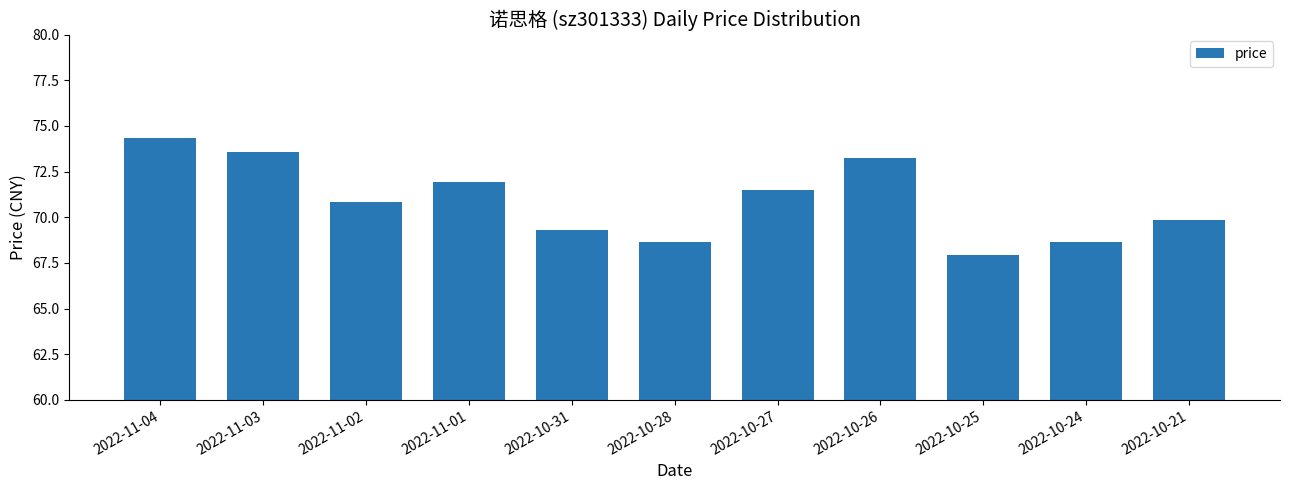

What is the label of the 2nd bar from the right?

2022-10-24